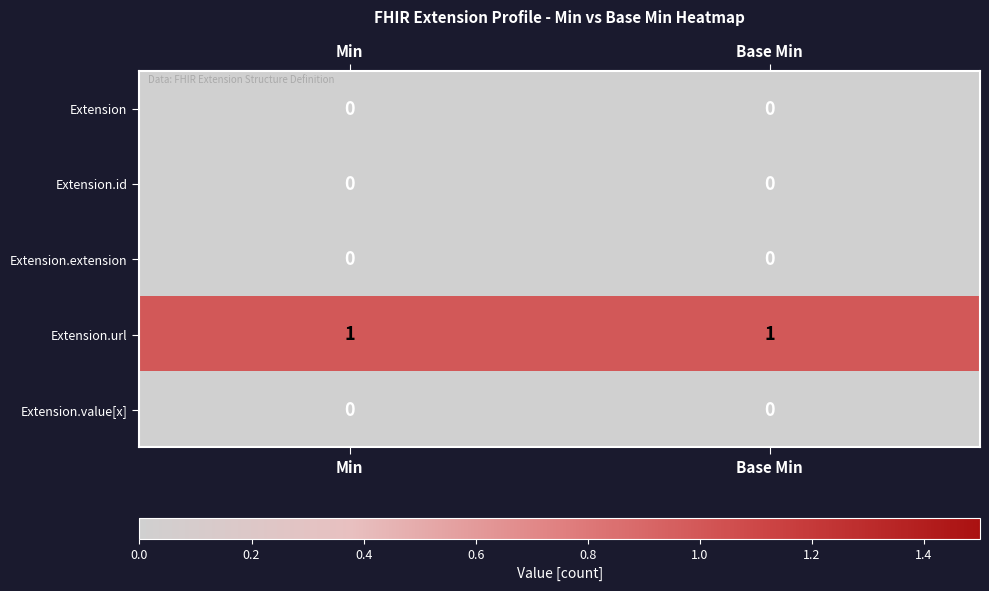

Is the value of Extension at Min greater than the value of Extension.url at Min?

No